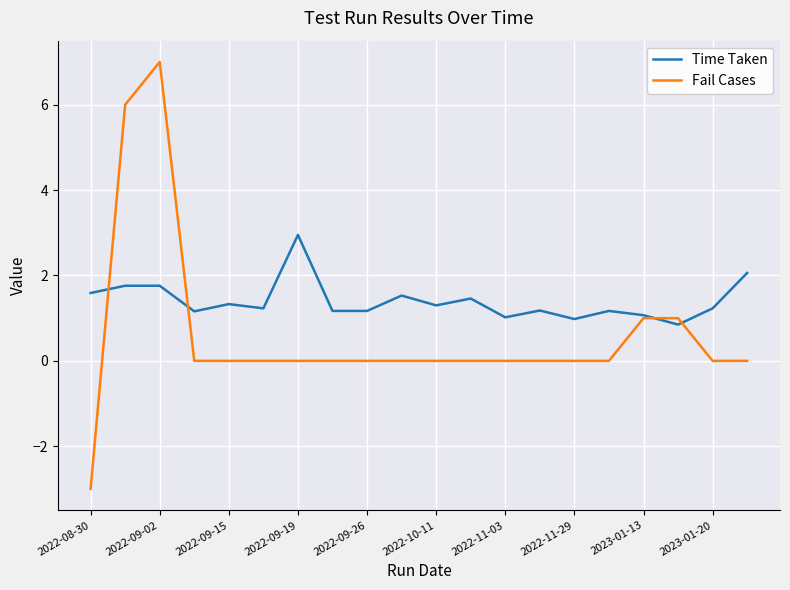

Which series has the largest total across all categories?

Time Taken